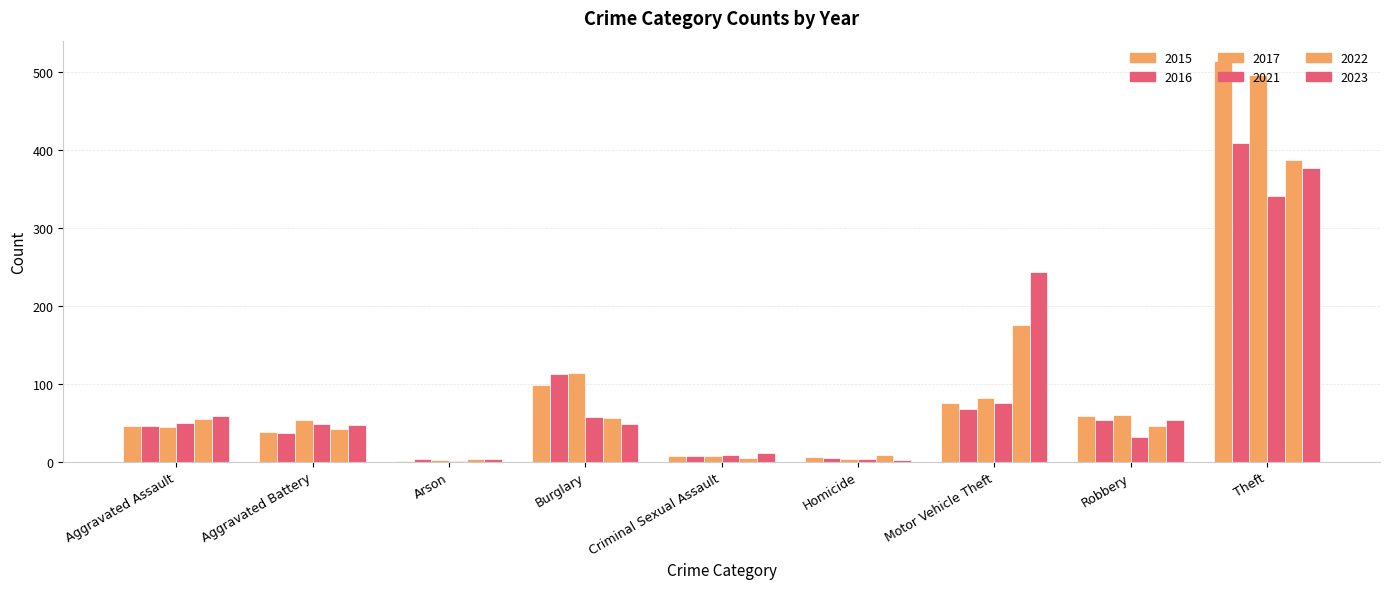

Are the bars horizontal?

No